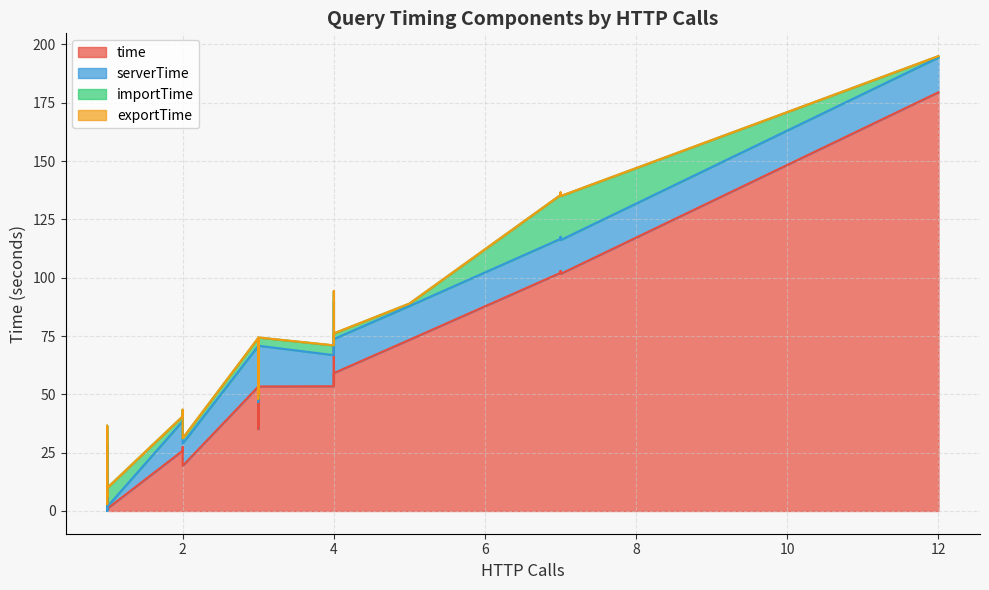

Where is the first local minimum for serverTime?

1